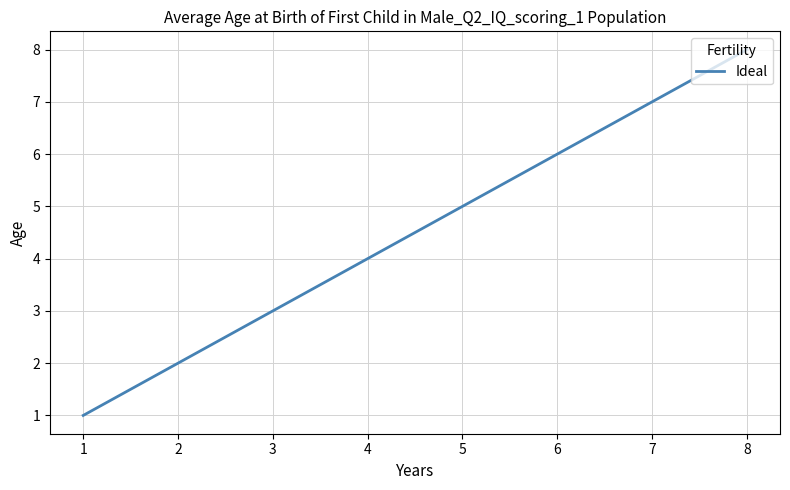

How many lines are shown in the chart?

1